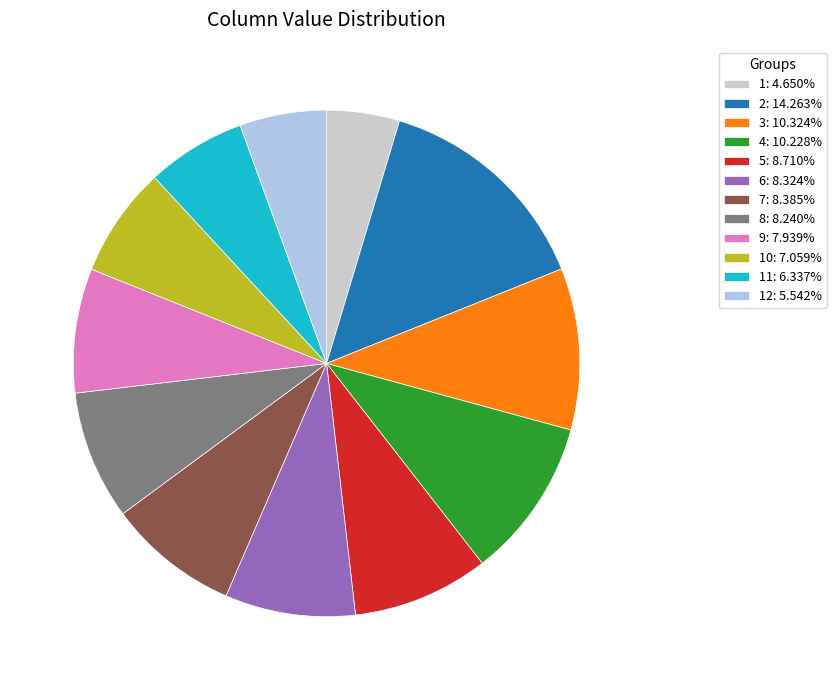

Does 2: 14.263% account for over 50% of the chart?

No